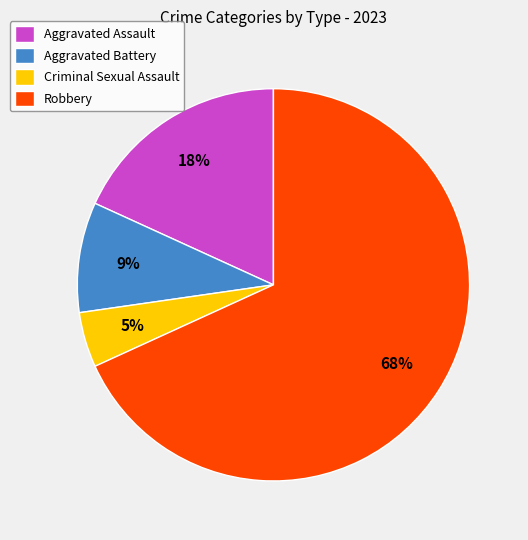

True or false: Aggravated Battery accounts for 16% of the total.

False